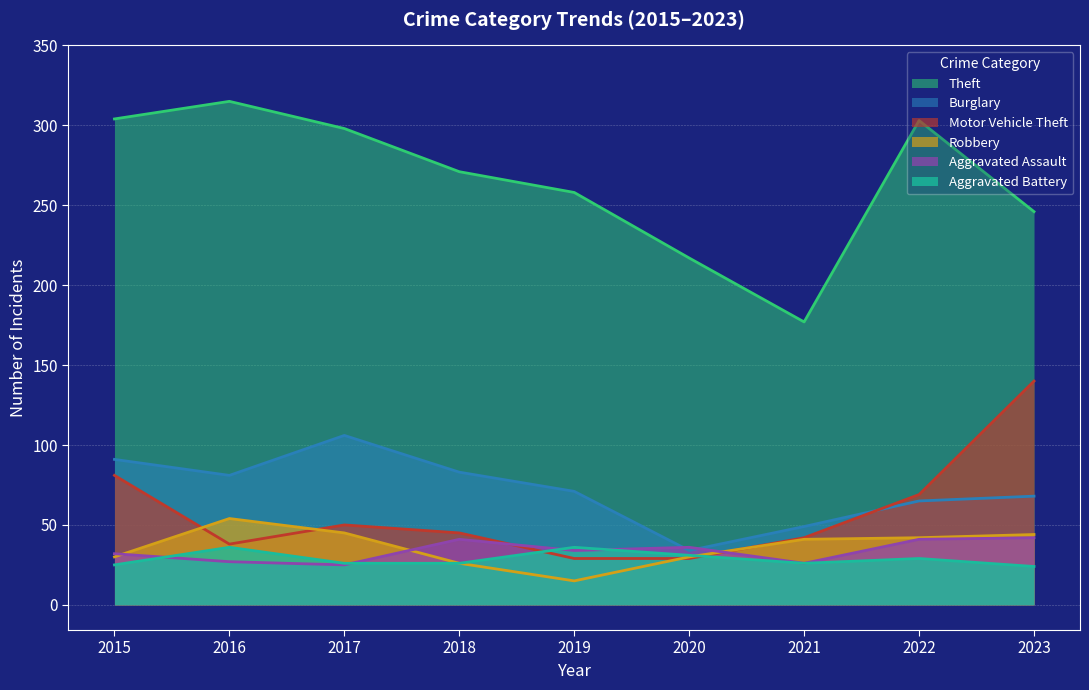

Count the number of categories in the chart.

9